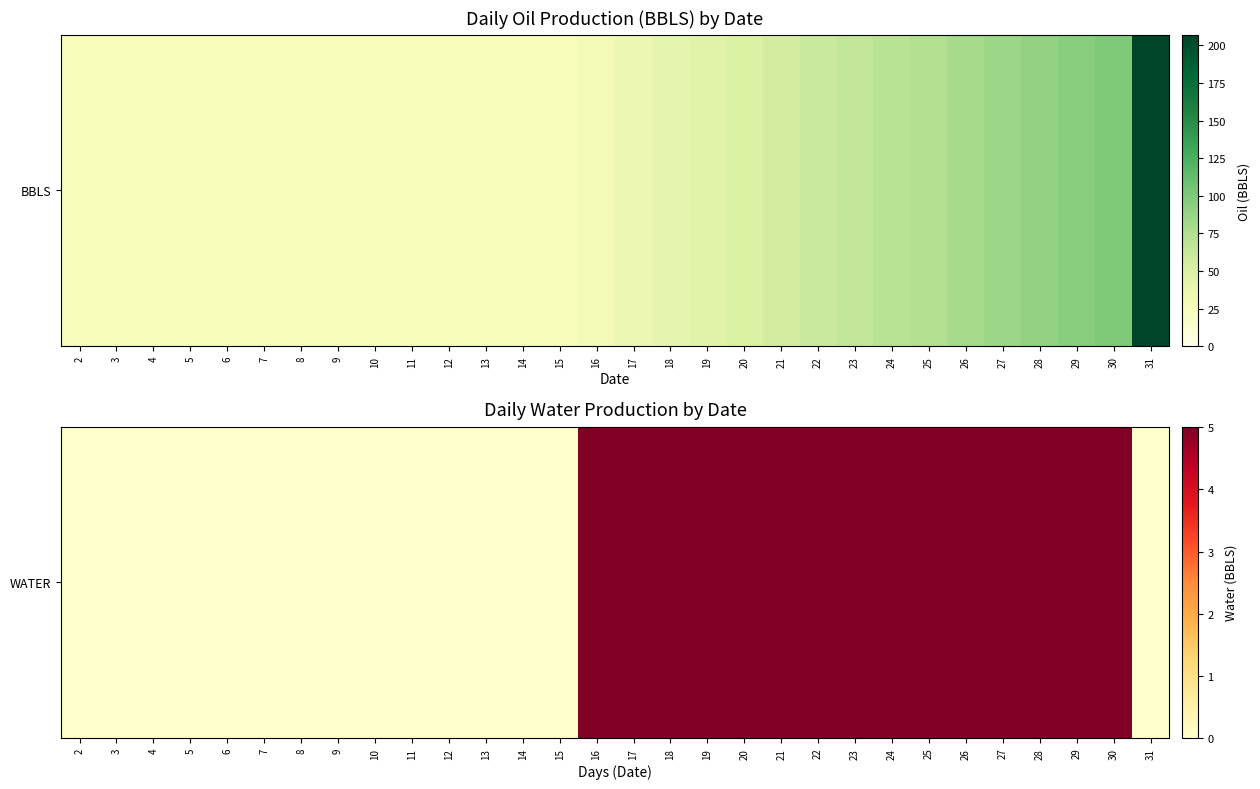

Where is the data nearest to the value 2?

2